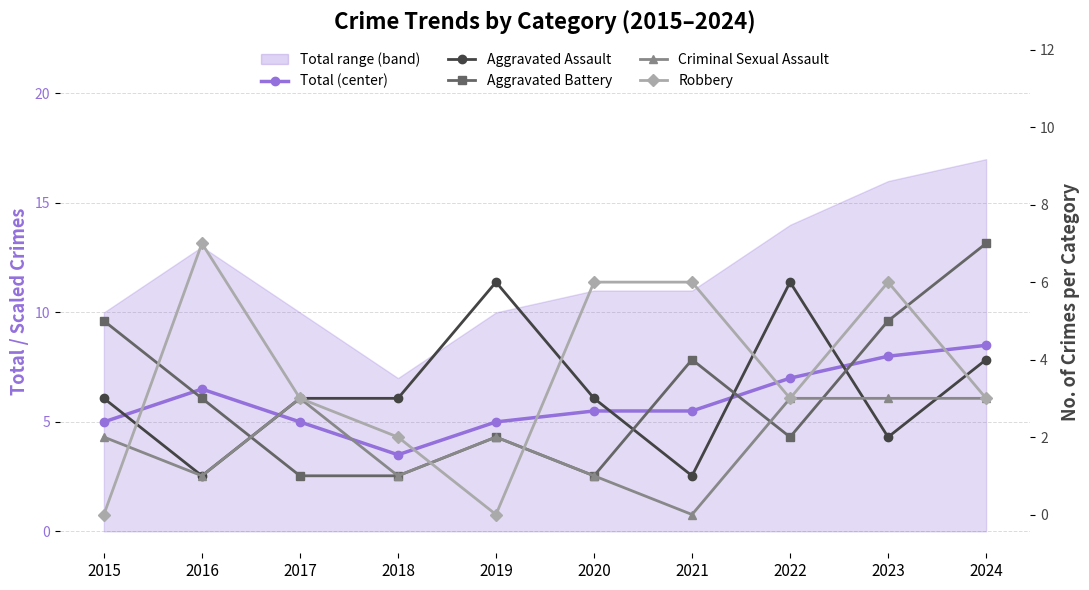

What is the lowest value of the Aggravated Assault series?

1.0